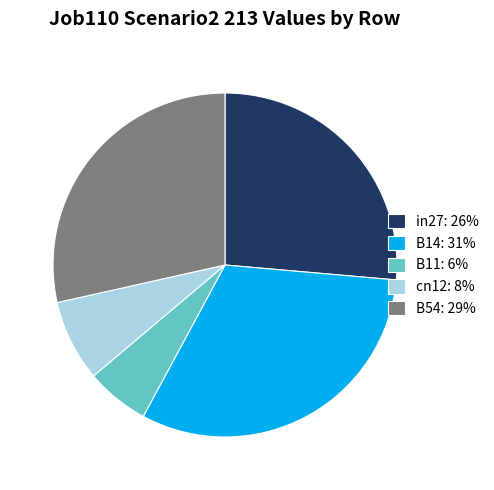

Which slice is the smallest?

B11